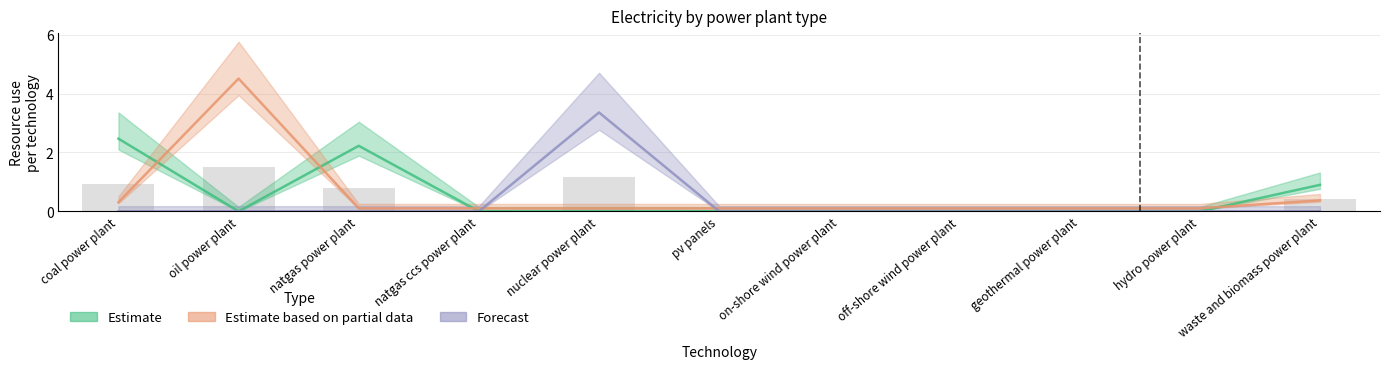

What is the difference between the maximum and second lowest values in the Estimate series?

2.5